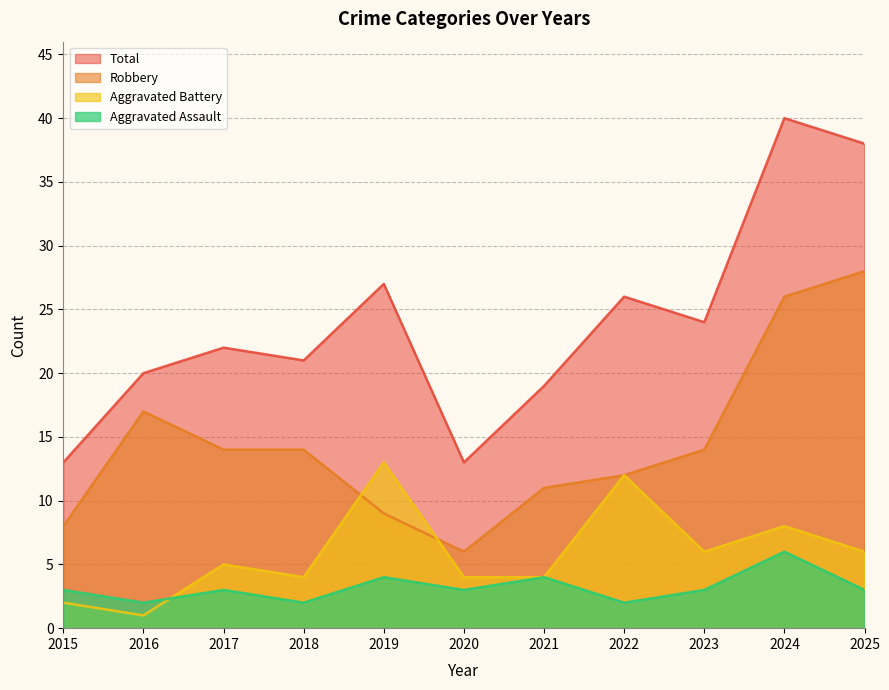

At which category is the sum across all series the highest?

2024